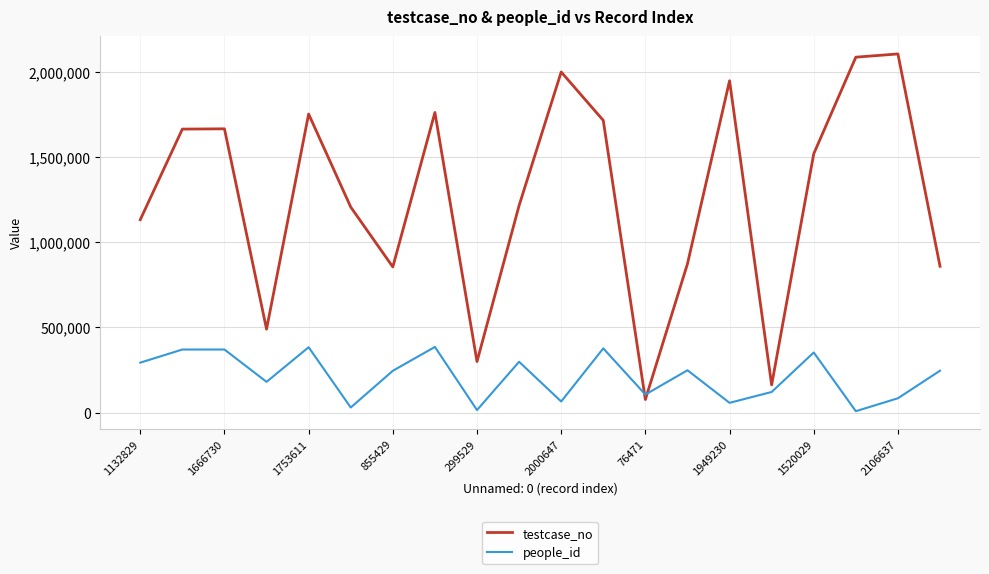

How many lines are shown in the chart?

2